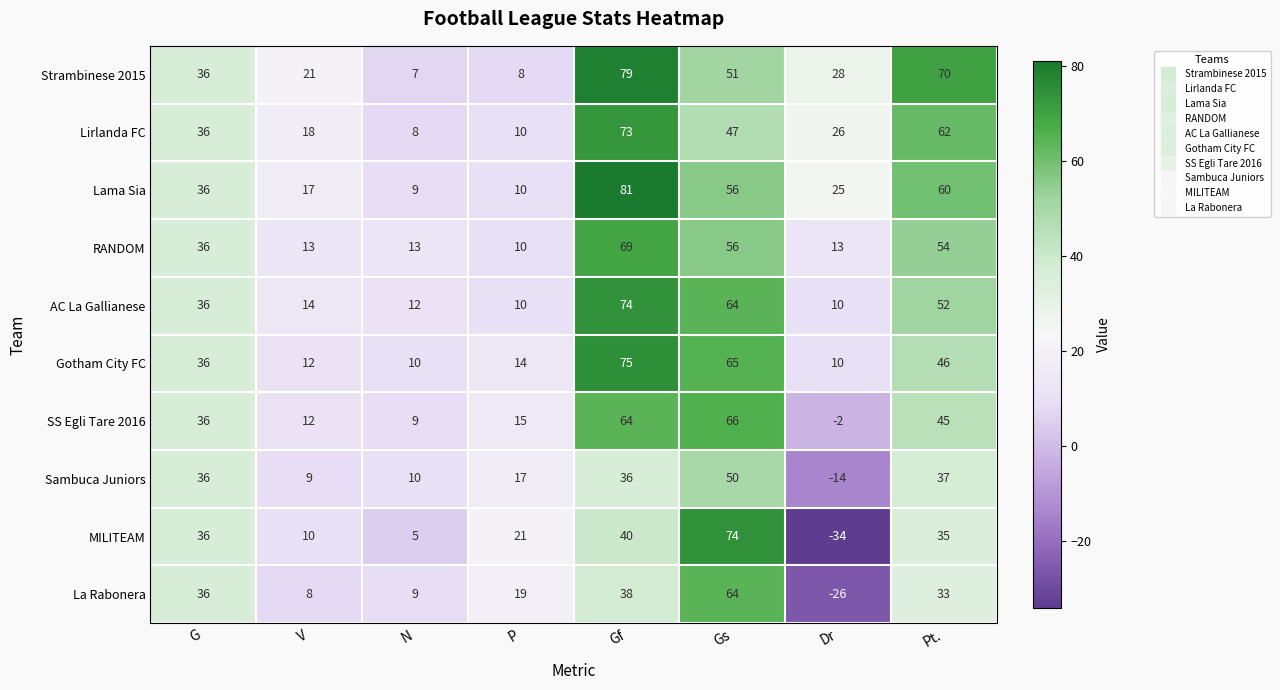

Where is SS Egli Tare 2016 nearest to the value 32?

G